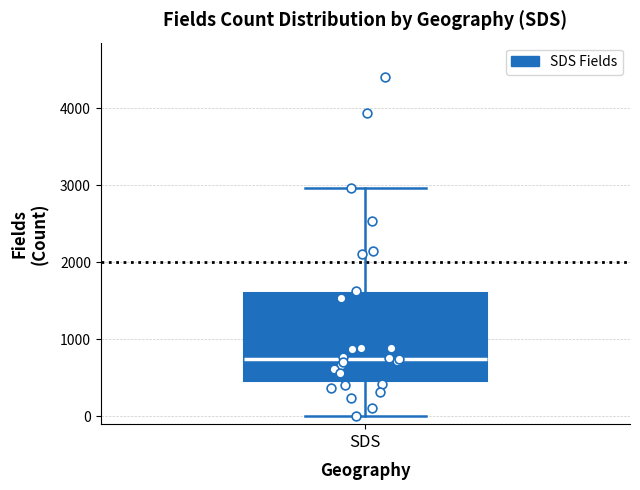

Read this box plot against the y-axis: the position of the median line, the range covered by the box, and the ends of both whiskers. The values are not printed on the chart, so give them approximately, as read against the axis.

median 800, box 500 to 1600, whiskers 0 to 3000